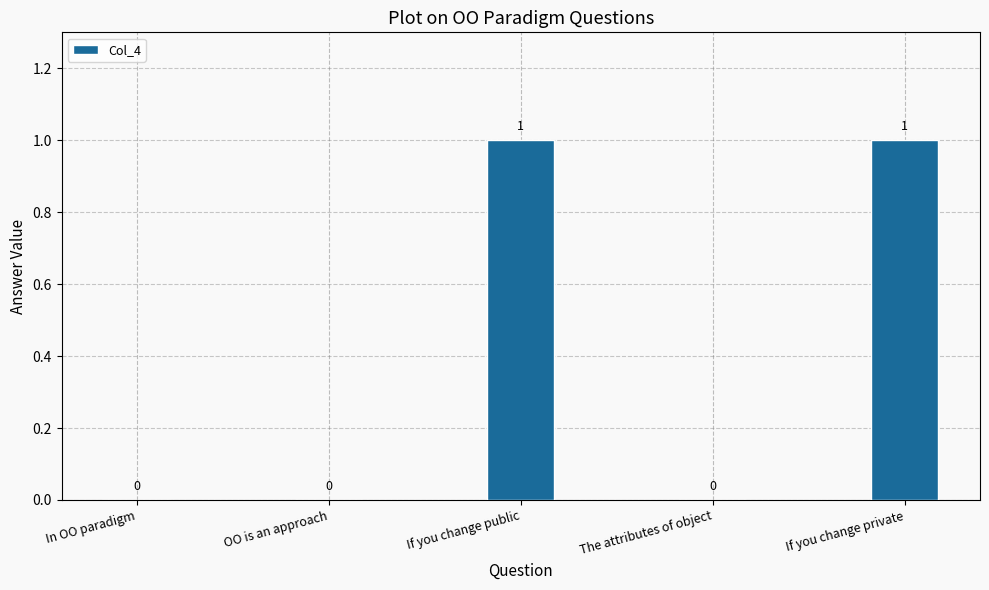

How many values are above zero?

2